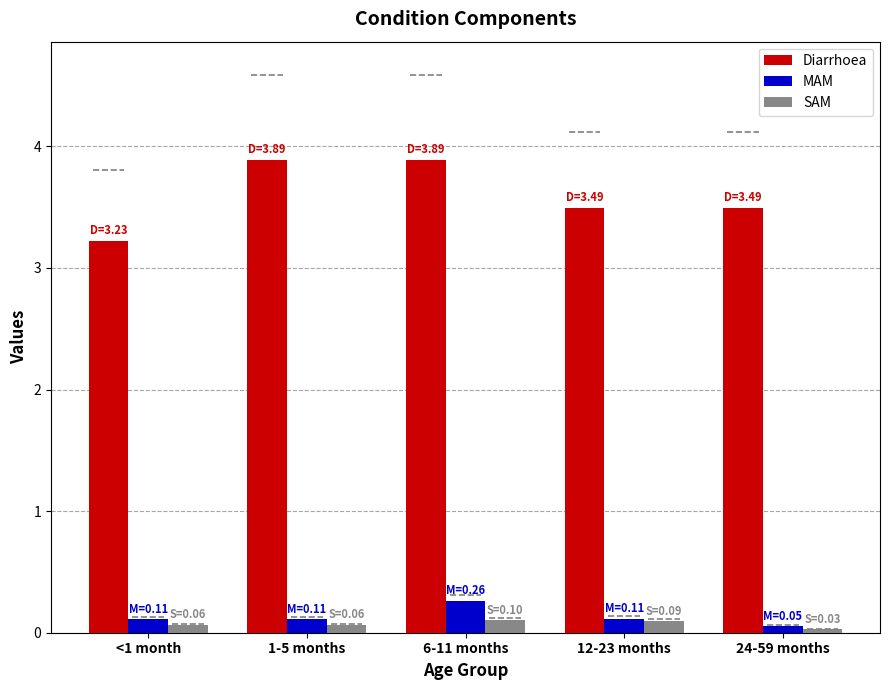

Between 1-5 months and 24-59 months, which series saw the biggest shift?

Diarrhoea